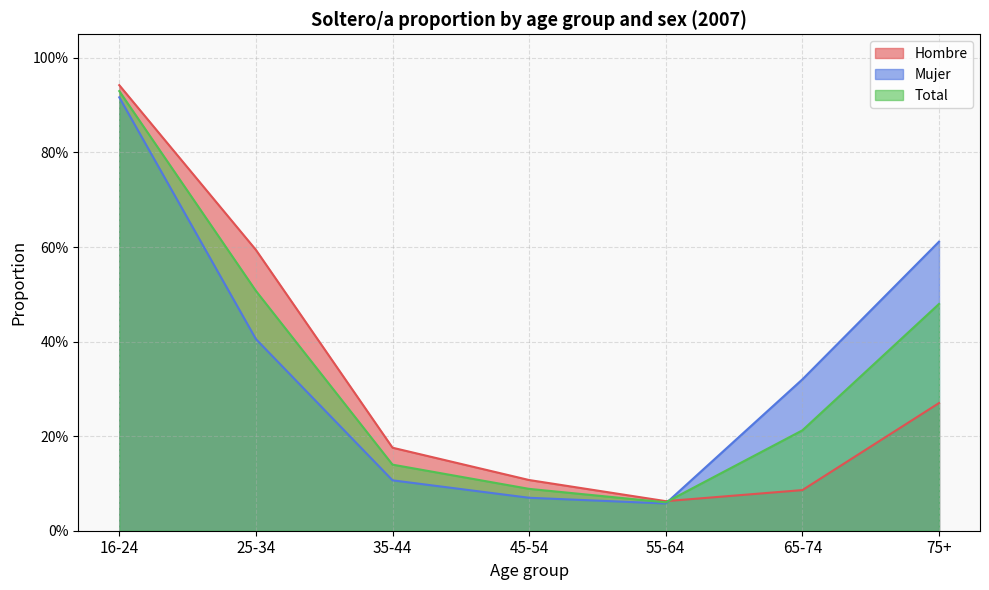

Which series ends up on top after the final intersection of Mujer and Total?

Mujer